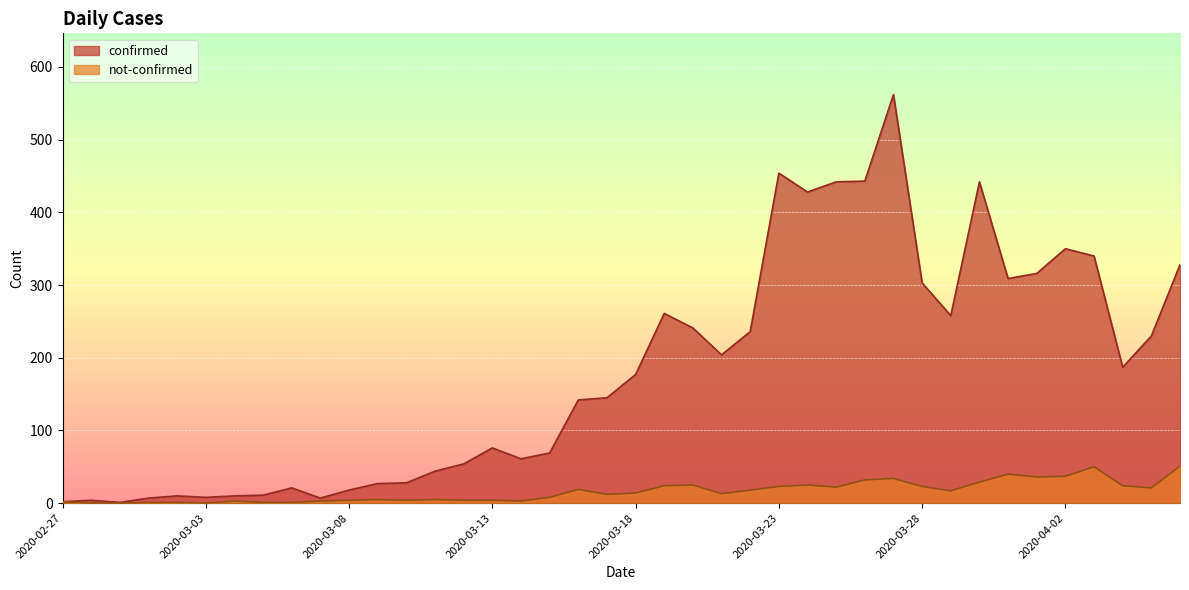

Reading left to right, transcribe all the data shown in this chart.

confirmed: 2	4	1	7	10	8	10	11	21	7	18	27	28	44	54	76	61	69	142	145	177	261	241	204	236	454	428	442	443	562	303	258	442	309	316	350	340	187	230	328
not-confirmed: 2	0	0	1	1	0	3	1	1	3	4	5	4	5	4	4	3	8	19	12	14	24	25	13	18	23	25	22	32	34	23	17	29	40	36	37	50	24	21	51